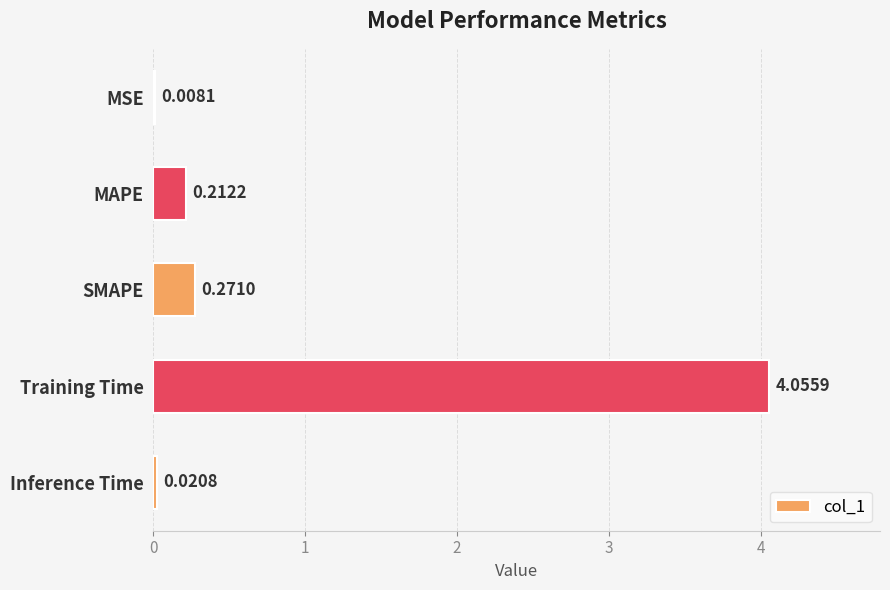

Which label corresponds to the largest value in the chart?

Training Time